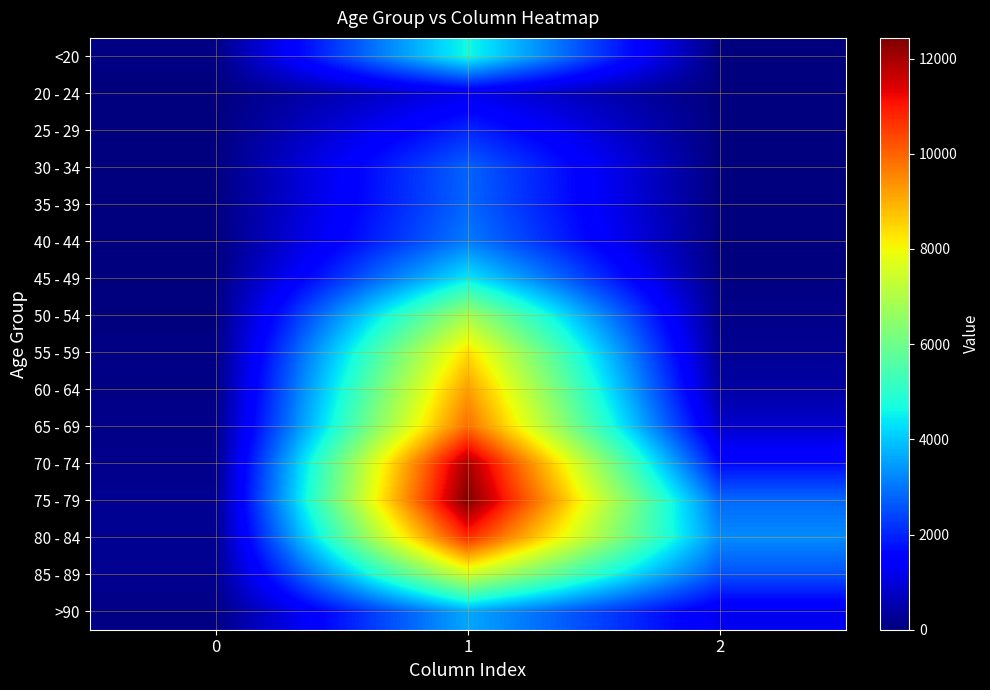

Reading right to left, extract all data points from this chart.

<20: 2=18	1=4641	0=77
20 - 24: 2=4	1=1191	0=5
25 - 29: 2=3	1=2038	0=14
30 - 34: 2=17	1=2765	0=27
35 - 39: 2=18	1=2814	0=17
40 - 44: 2=24	1=3078	0=20
45 - 49: 2=47	1=4396	0=23
50 - 54: 2=126	1=6803	0=39
55 - 59: 2=227	1=8400	0=59
60 - 64: 2=426	1=9236	0=84
65 - 69: 2=850	1=9883	0=137
70 - 74: 2=1690	1=12018	0=153
75 - 79: 2=2848	1=12434	0=220
80 - 84: 2=3273	1=10764	0=209
85 - 89: 2=2548	1=7417	0=206
>90: 2=1224	1=3604	0=93